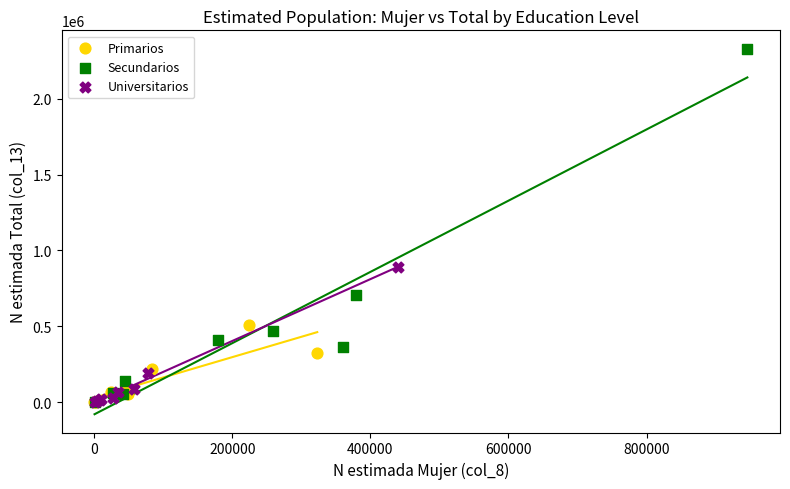

Which series reaches the maximum Y coordinate?

Secundarios